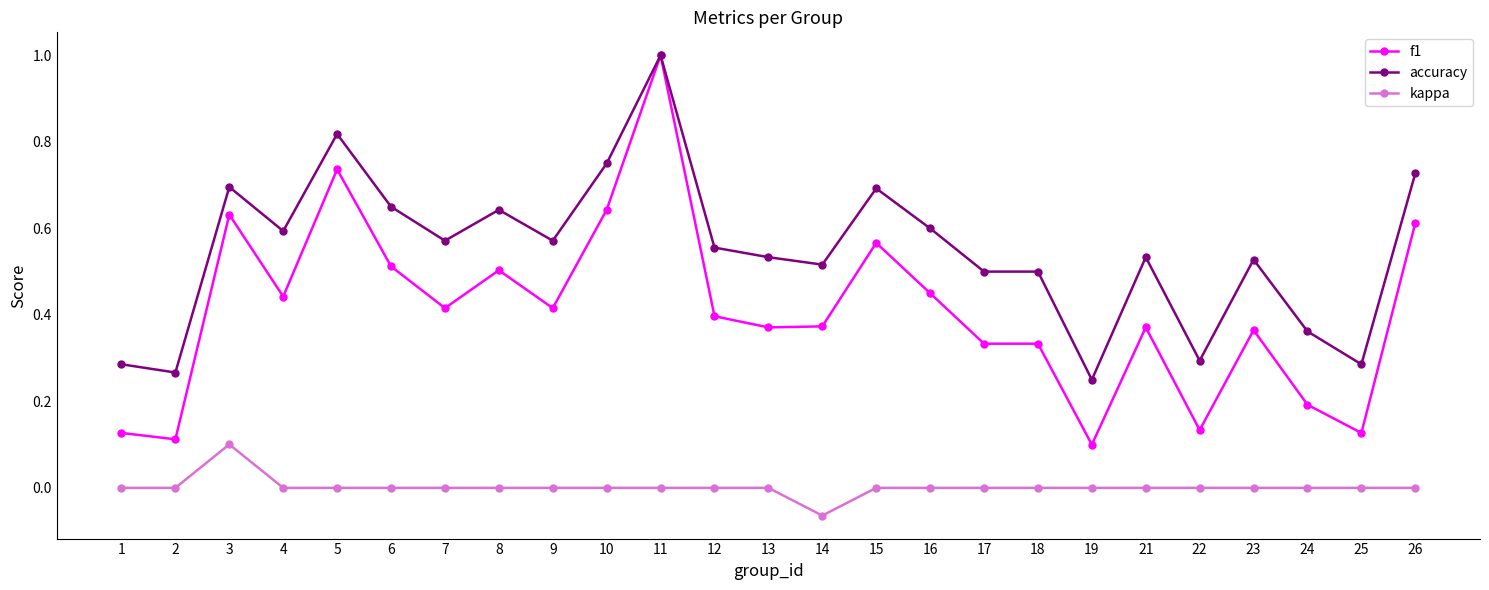

True or false: kappa and accuracy intersect in this chart.

False